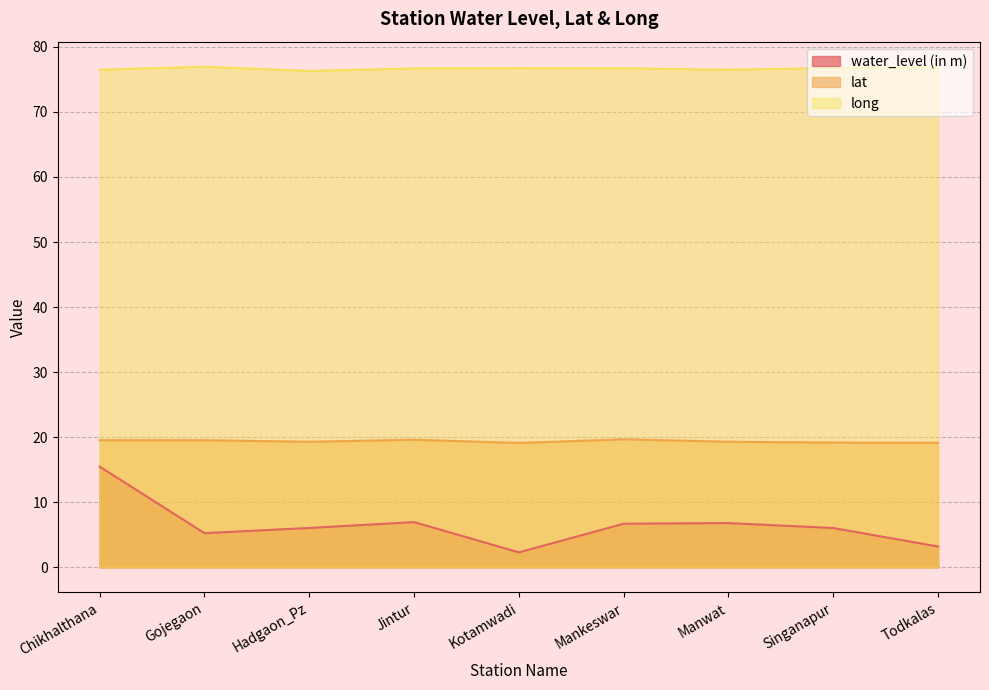

The value of long at Hadgaon_Pz is 76.3. True or false?

True